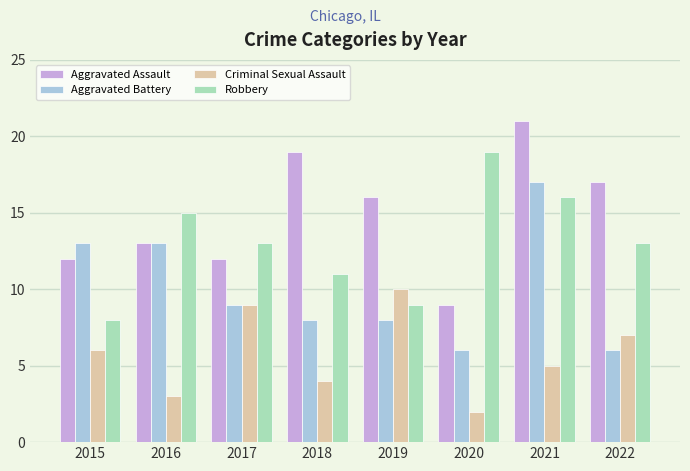

At 2015, list the series in order from largest to smallest.

Aggravated Battery, Aggravated Assault, Robbery, Criminal Sexual Assault